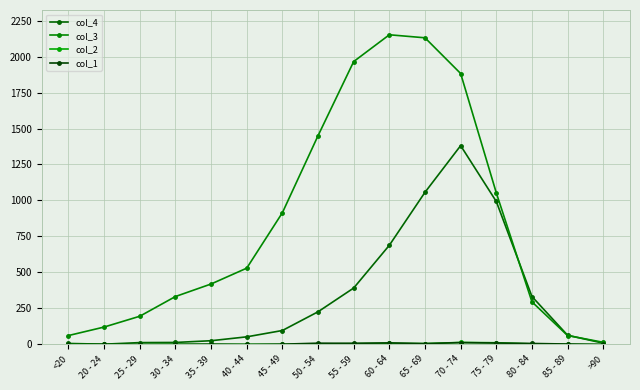

Reading right to left, transcribe all the data shown in this chart.

col_4: >90=9	85 - 89=64	80 - 84=333	75 - 79=993	70 - 74=1381	65 - 69=1057	60 - 64=689	55 - 59=392	50 - 54=227	45 - 49=97	40 - 44=53	35 - 39=26	30 - 34=14	25 - 29=13	20 - 24=2	<20=7
col_3: >90=15	85 - 89=62	80 - 84=296	75 - 79=1053	70 - 74=1882	65 - 69=2130	60 - 64=2151	55 - 59=1965	50 - 54=1450	45 - 49=915	40 - 44=530	35 - 39=420	30 - 34=333	25 - 29=196	20 - 24=121	<20=62
col_2: >90=0	85 - 89=1	80 - 84=4	75 - 79=12	70 - 74=14	65 - 69=6	60 - 64=8	55 - 59=6	50 - 54=3	45 - 49=1	40 - 44=1	35 - 39=1	30 - 34=2	25 - 29=0	20 - 24=0	<20=1
col_1: >90=0	85 - 89=3	80 - 84=7	75 - 79=10	70 - 74=13	65 - 69=6	60 - 64=11	55 - 59=8	50 - 54=9	45 - 49=2	40 - 44=0	35 - 39=2	30 - 34=0	25 - 29=0	20 - 24=1	<20=0